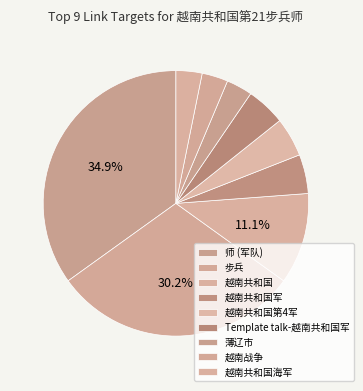

How many segments does this pie chart have?

9